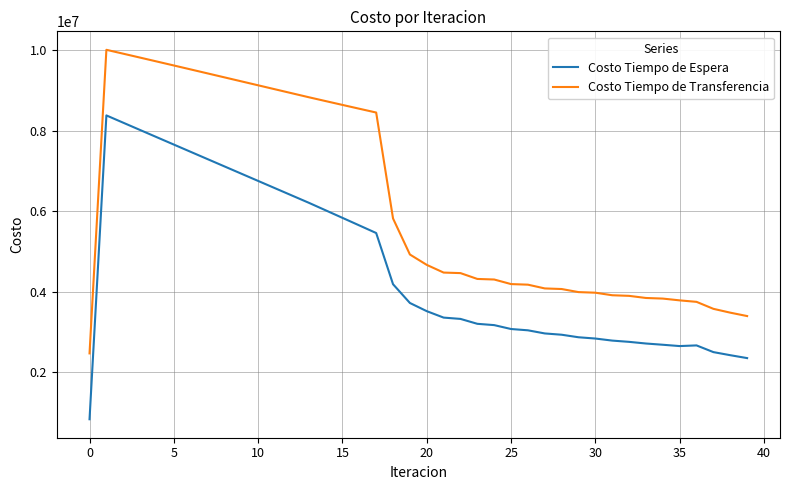

What is the average value of the Costo Tiempo de Transferencia series?

6254365.2